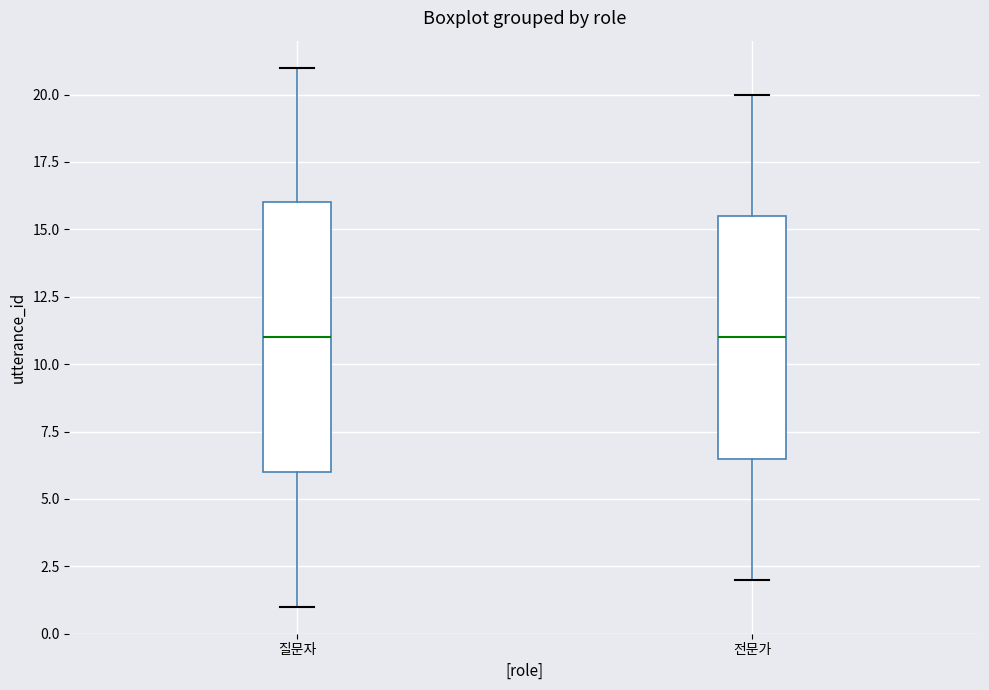

Reading left to right, transcribe this box plot: for each box, give where its median line is, the range the box spans, and where its two whiskers end, as read against the y-axis. The values are not printed on the chart, so give them approximately, as read against the axis.

질문자: median 11.0, box 6.0 to 16.0, whiskers 1.0 to 21.0
전문가: median 11.0, box 6.5 to 15.5, whiskers 2.0 to 20.0